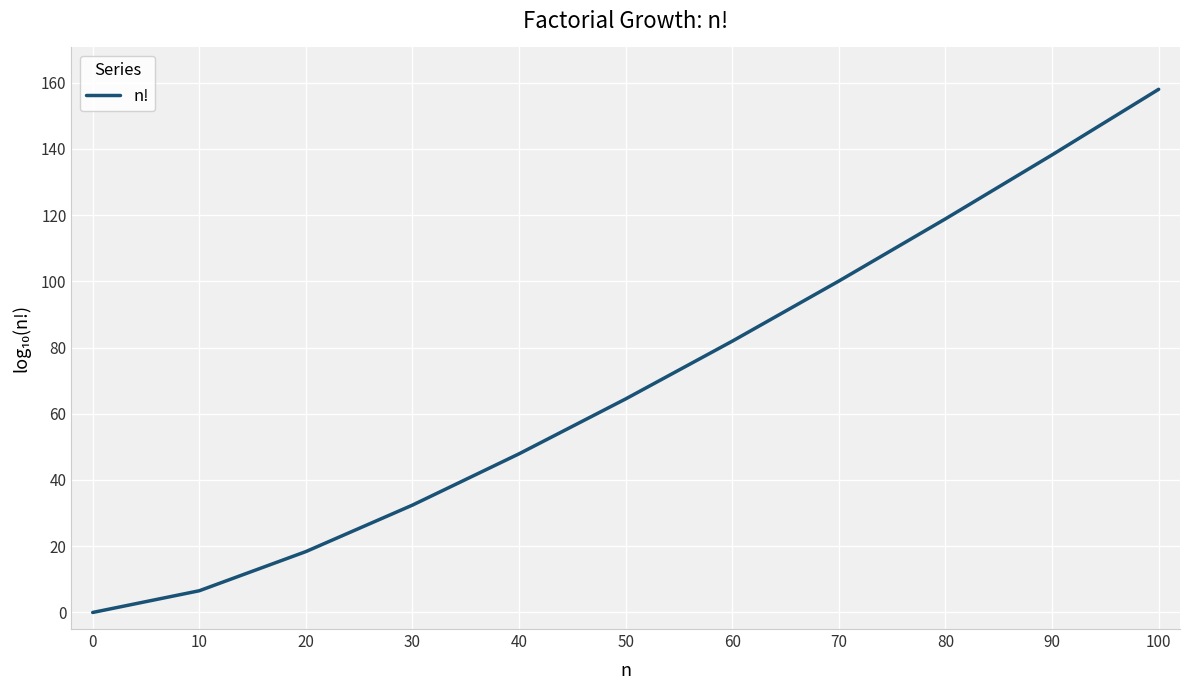

What is the difference between the maximum and minimum values?

158.0